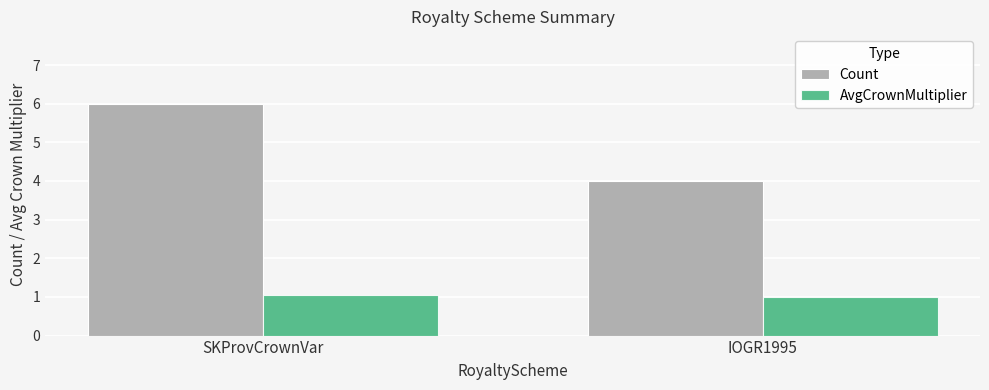

List the series in order of their overall mean, highest first.

Count, AvgCrownMultiplier